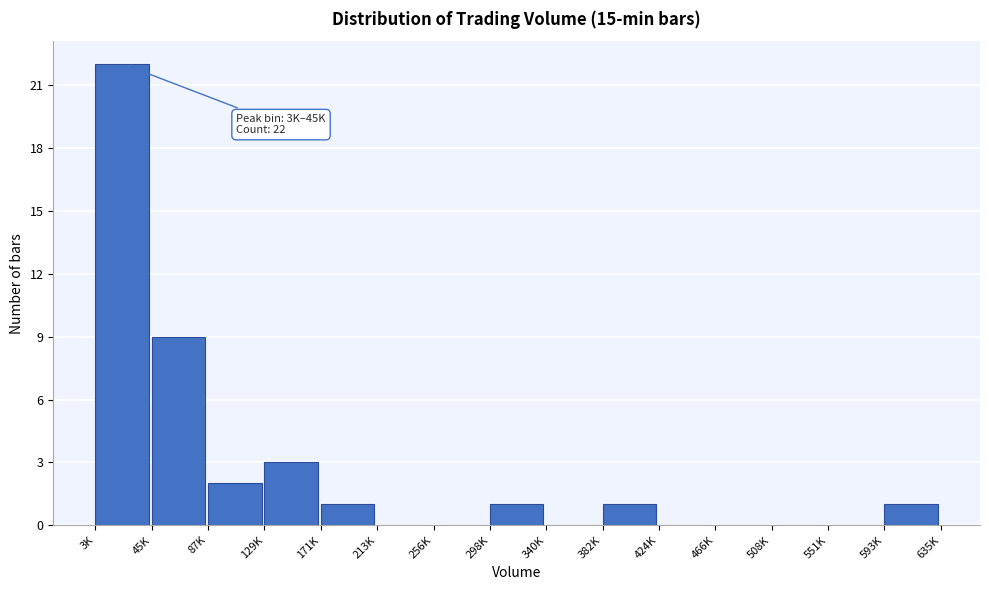

Reading left to right, list all the values displayed in this chart.

3K=22	45K=9	87K=2	129K=3	171K=1	213K=0	256K=0	298K=1	340K=0	382K=1	424K=0	466K=0	508K=0	551K=0	593K=1